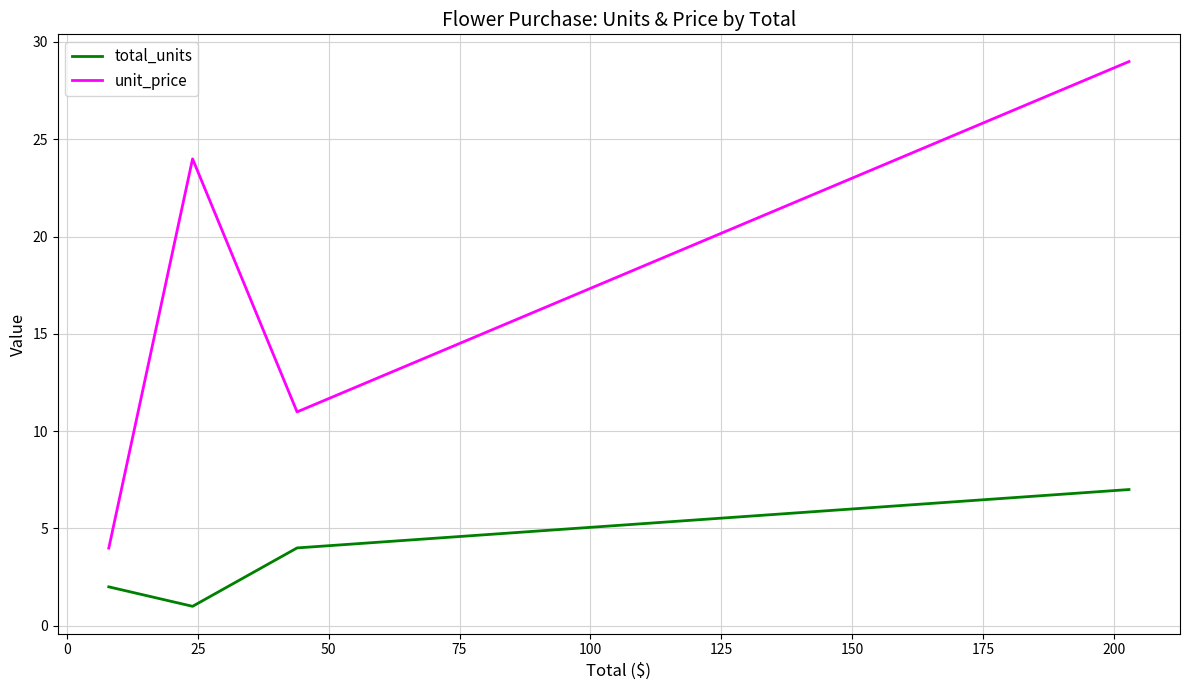

What is the difference between the maximum and minimum values in the unit_price series?

25.0